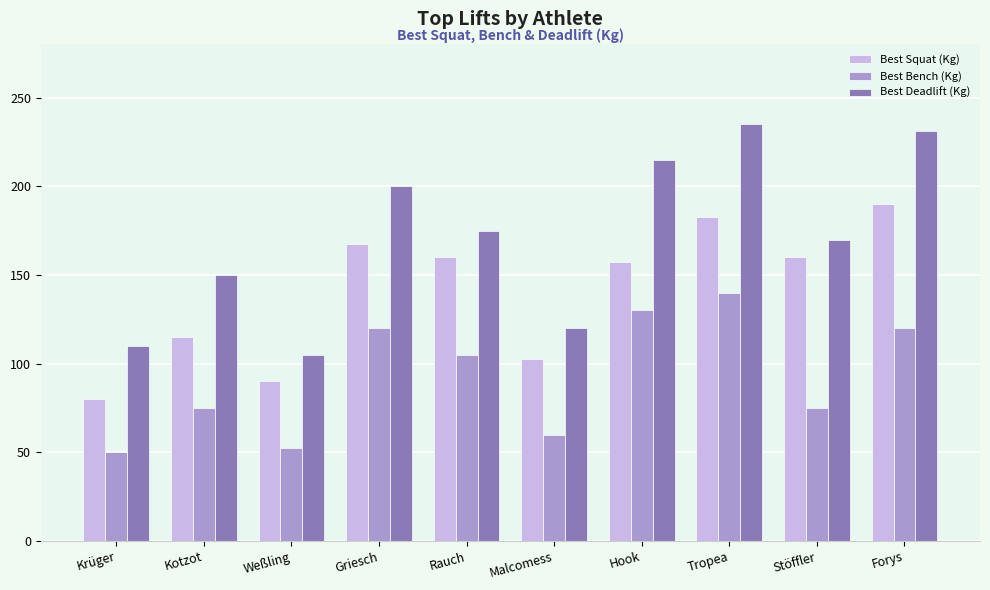

At how many categories does at least one series exceed 213?

3